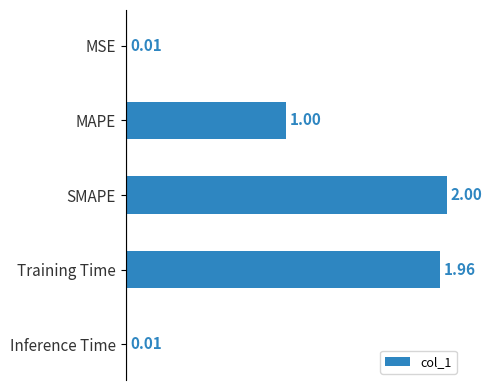

What is the label of the 5th bar from the bottom?

MSE